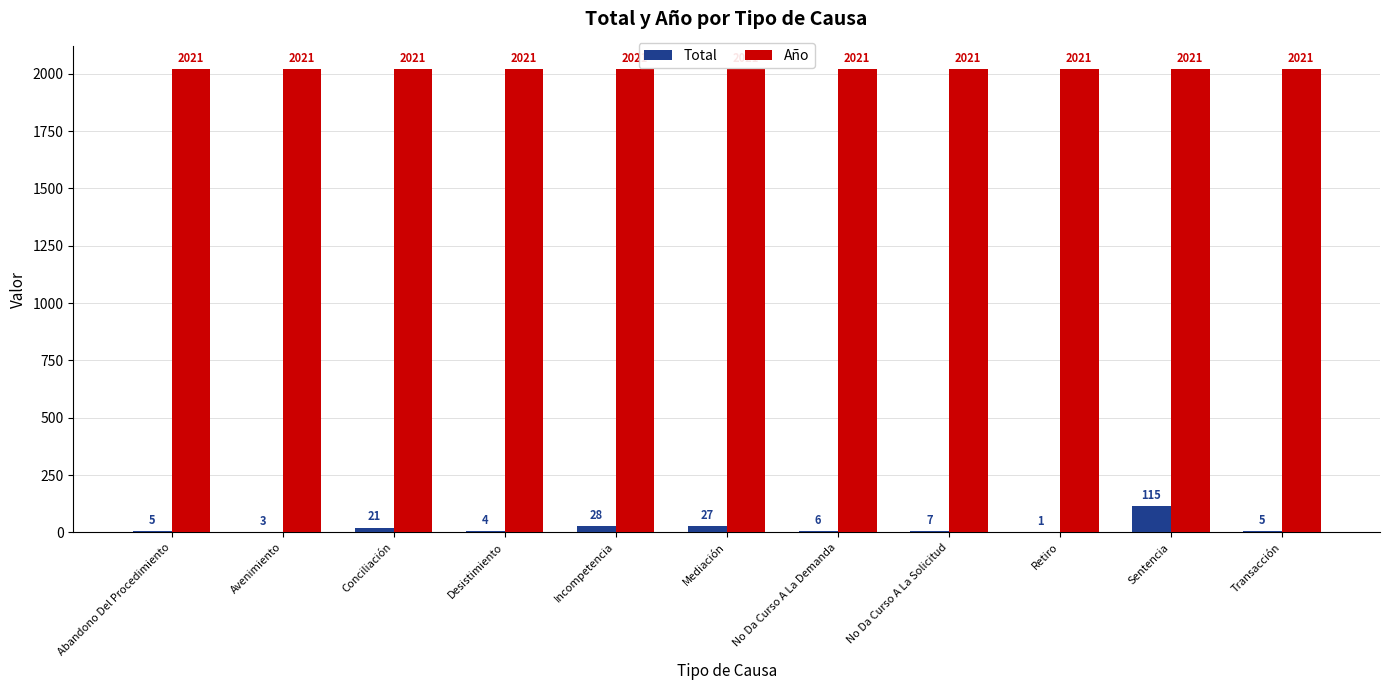

Is the value of Total at No Da Curso A La Demanda greater than the value of Año at Mediación?

No